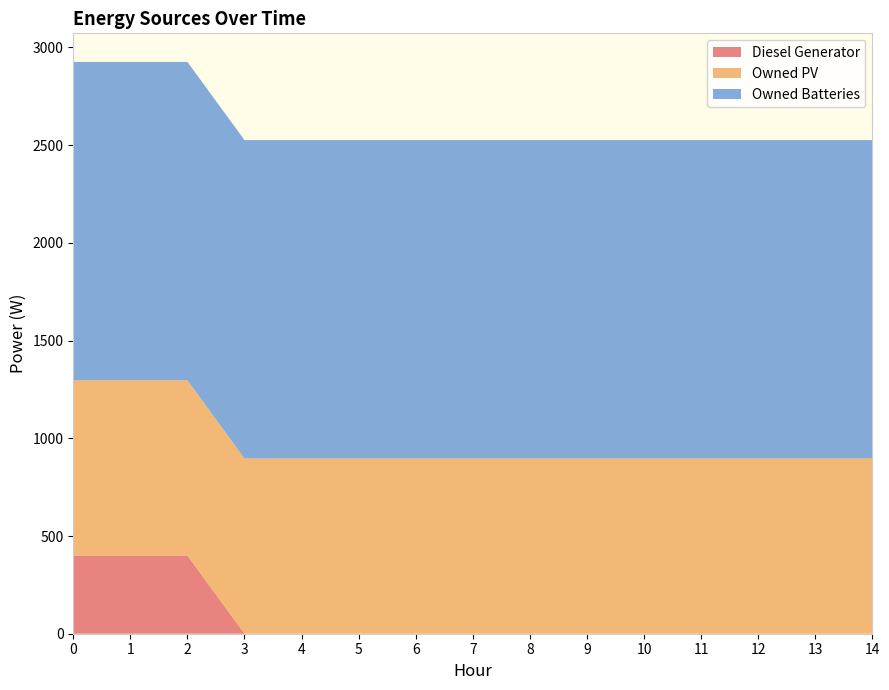

Reading right to left, list all the values displayed in this chart.

Diesel Generator: 14=0	13=0	12=0	11=0	10=0	9=0	8=0	7=0	6=0	5=0	4=0	3=0	2=400	1=400	0=400
Owned PV: 14=897	13=897	12=897	11=897	10=897	9=897	8=897	7=897	6=897	5=897	4=897	3=897	2=897	1=897	0=897
Owned Batteries: 14=1629	13=1629	12=1629	11=1629	10=1629	9=1629	8=1629	7=1629	6=1629	5=1629	4=1629	3=1629	2=1629	1=1629	0=1629